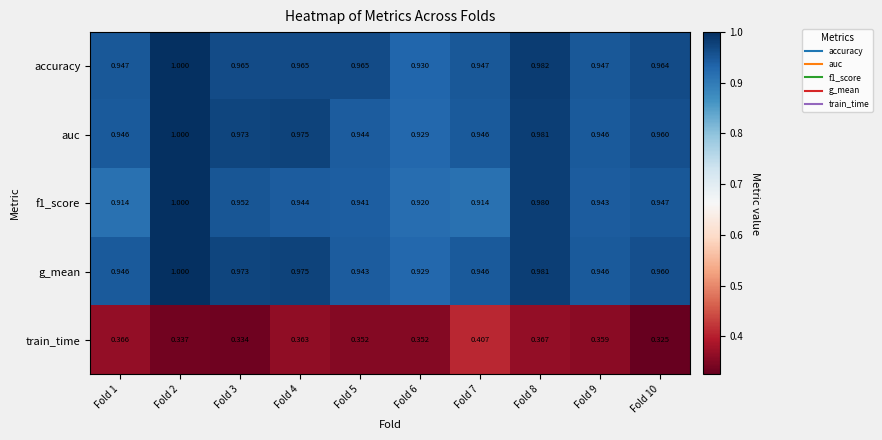

Which series has the largest total across all categories?

accuracy